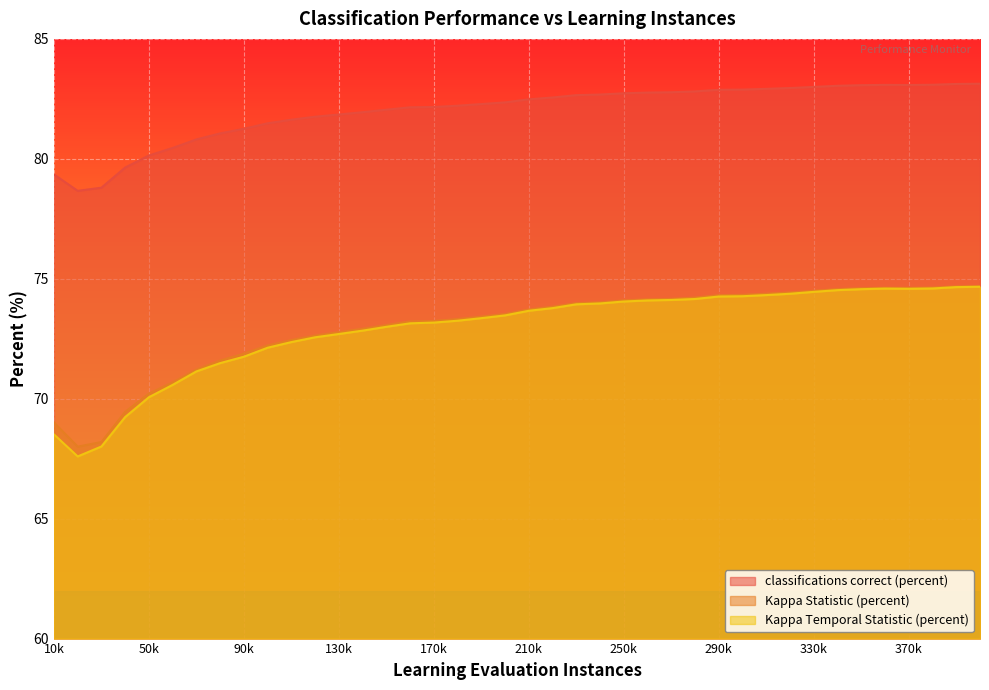

In Kappa Statistic (percent), how many points are higher than both neighbors (excluding endpoints)?

1